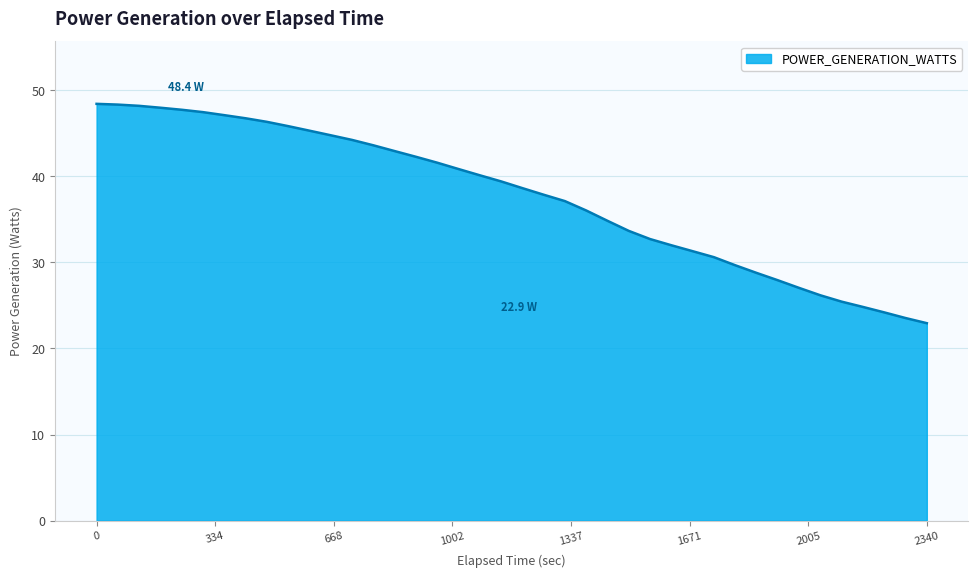

What is the difference between the maximum and minimum values?

25.5